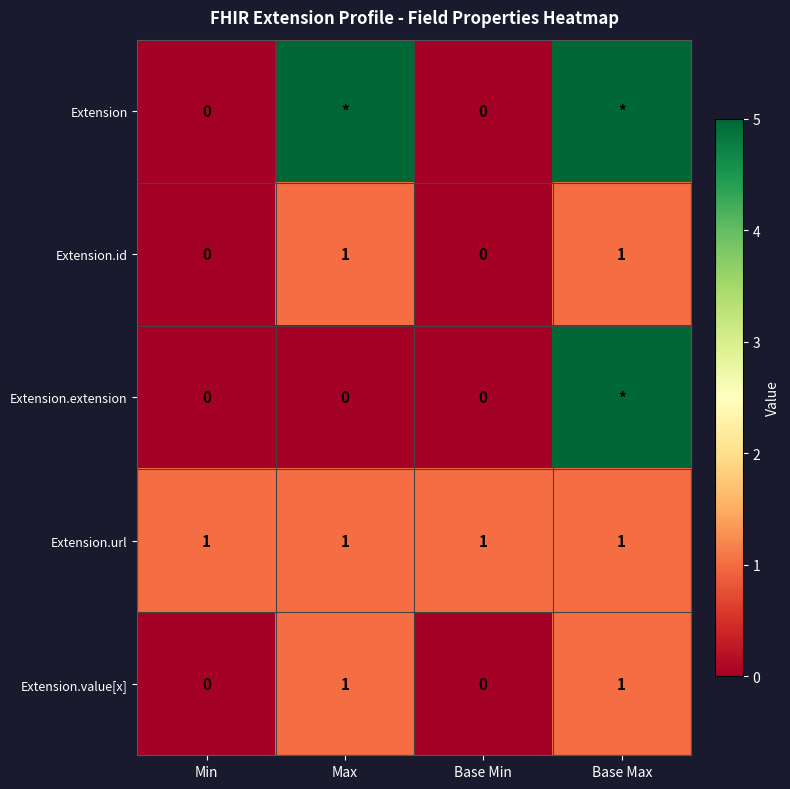

At how many categories does at least one series exceed 436?

2